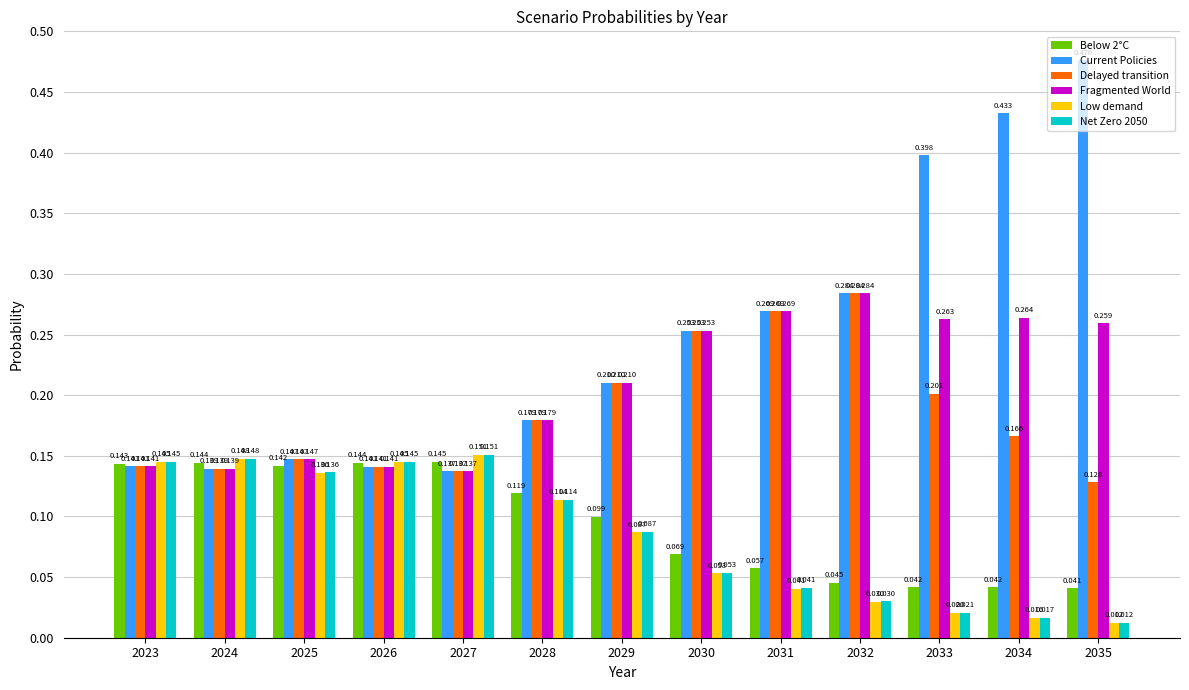

Is the value of Current Policies at 2032 greater than the value of Below 2°C at 2029?

Yes